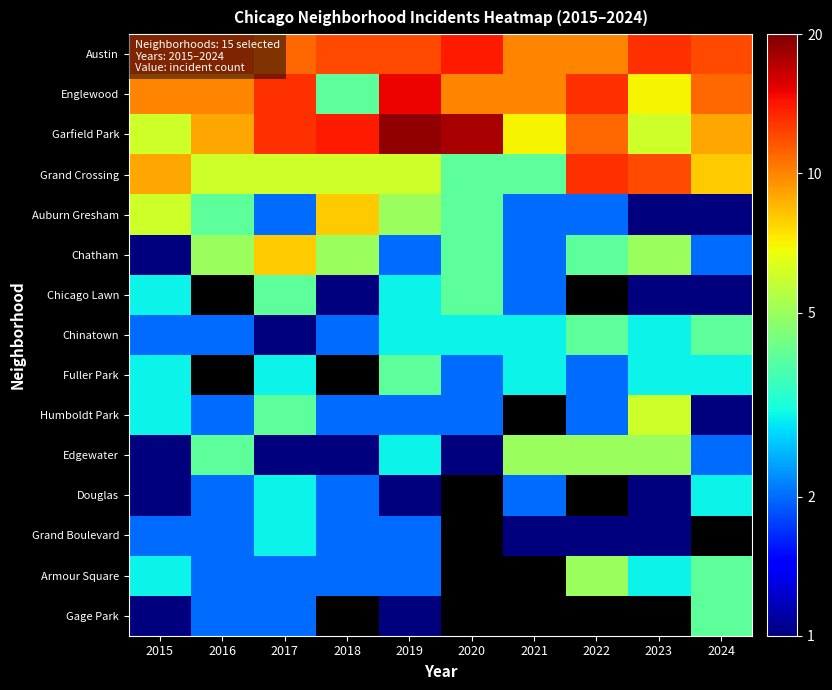

Rank the series by their maximum value, from lowest to highest.

Douglas, Grand Boulevard, Chicago Lawn, Chinatown, Fuller Park, Gage Park, Edgewater, Armour Square, Humboldt Park, Auburn Gresham, Chatham, Grand Crossing, Austin, Englewood, Garfield Park